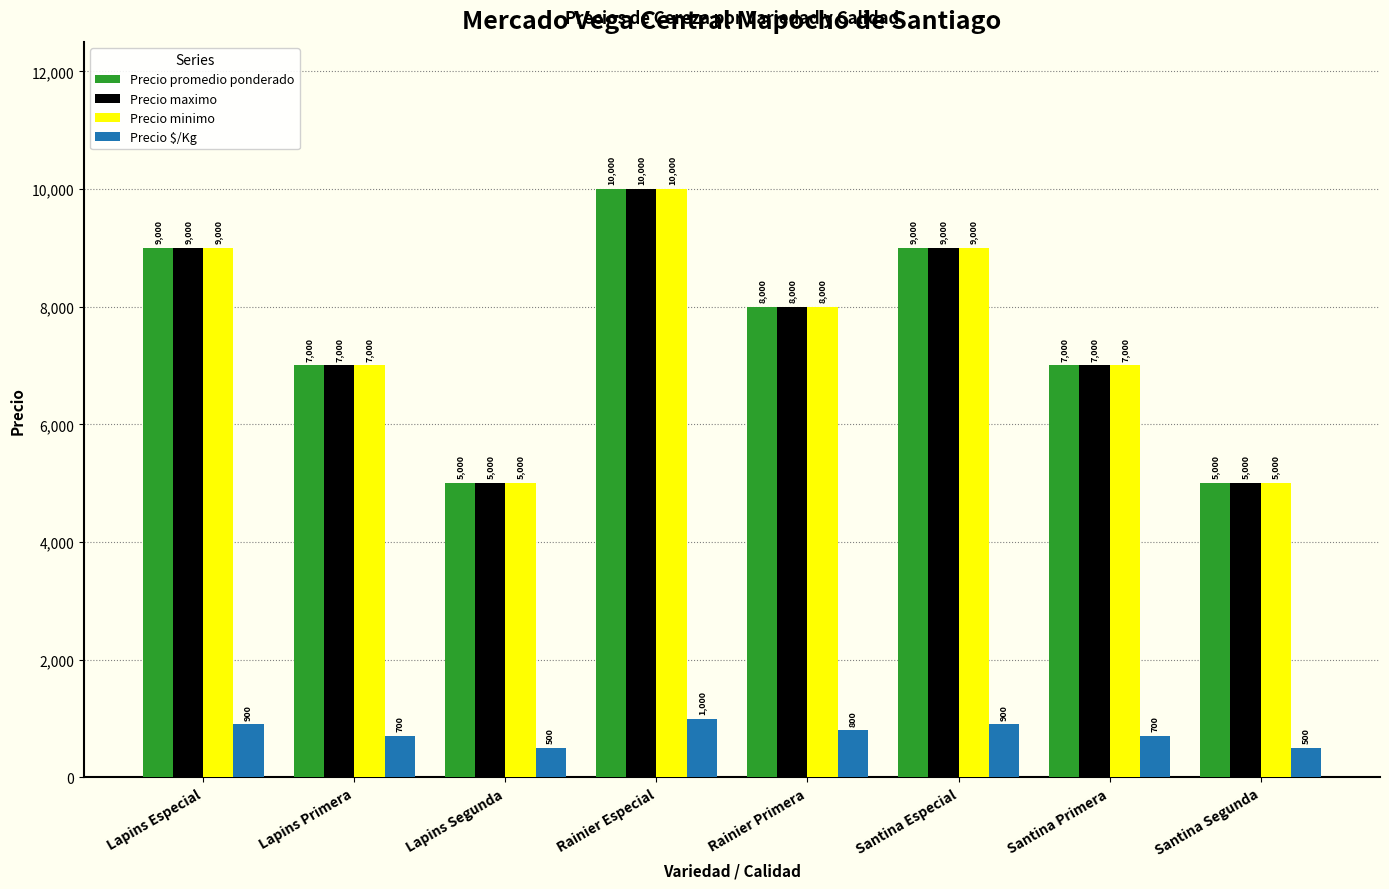

How many data points does each series have?

8